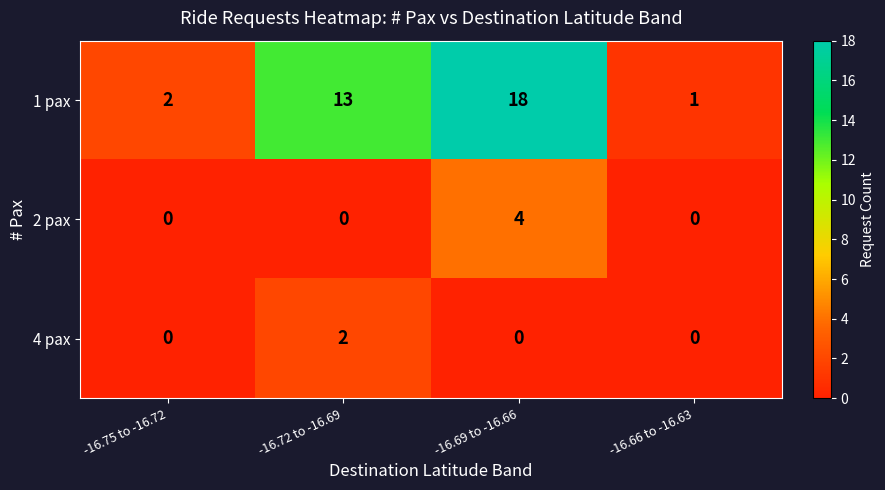

Reading right to left, transcribe all the data shown in this chart.

1 pax: -16.66 to -16.63=1	-16.69 to -16.66=18	-16.72 to -16.69=13	-16.75 to -16.72=2
2 pax: -16.66 to -16.63=0	-16.69 to -16.66=4	-16.72 to -16.69=0	-16.75 to -16.72=0
4 pax: -16.66 to -16.63=0	-16.69 to -16.66=0	-16.72 to -16.69=2	-16.75 to -16.72=0